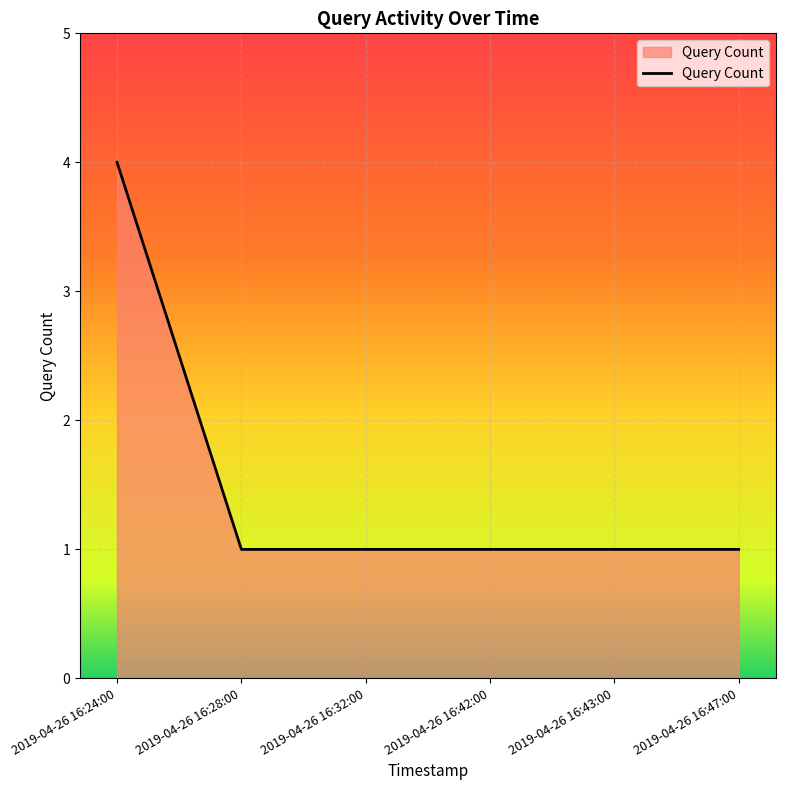

How many lines are shown in the chart?

1